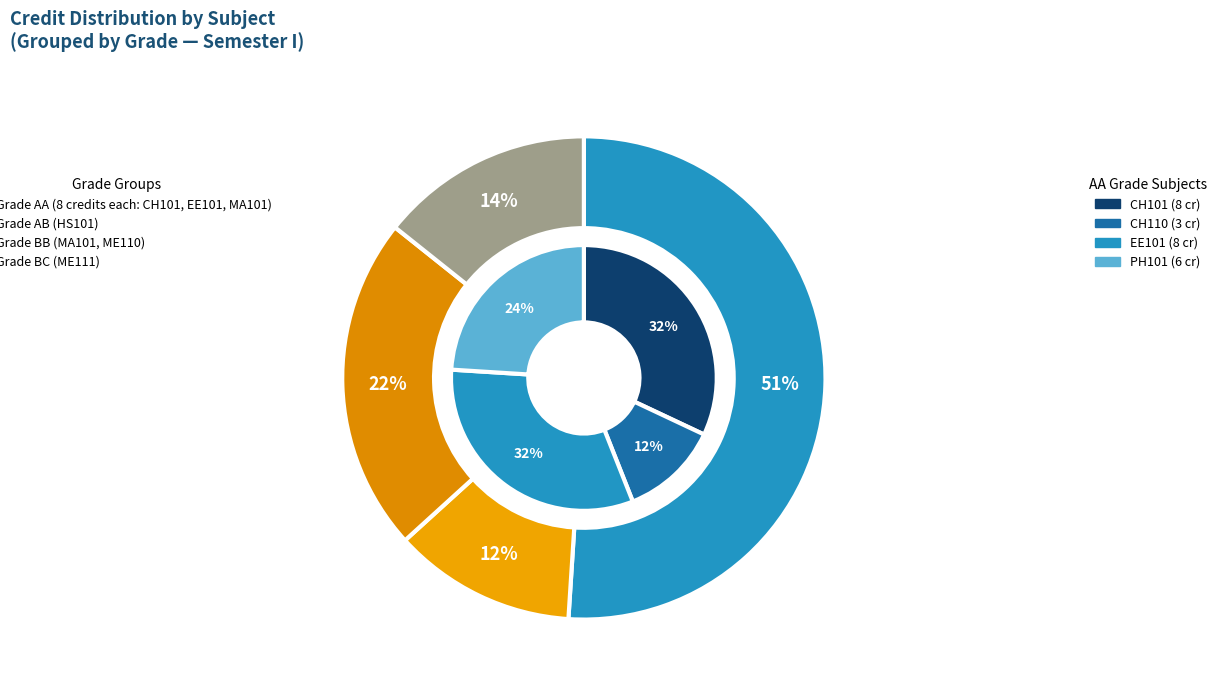

Does any single category account for the majority?

No